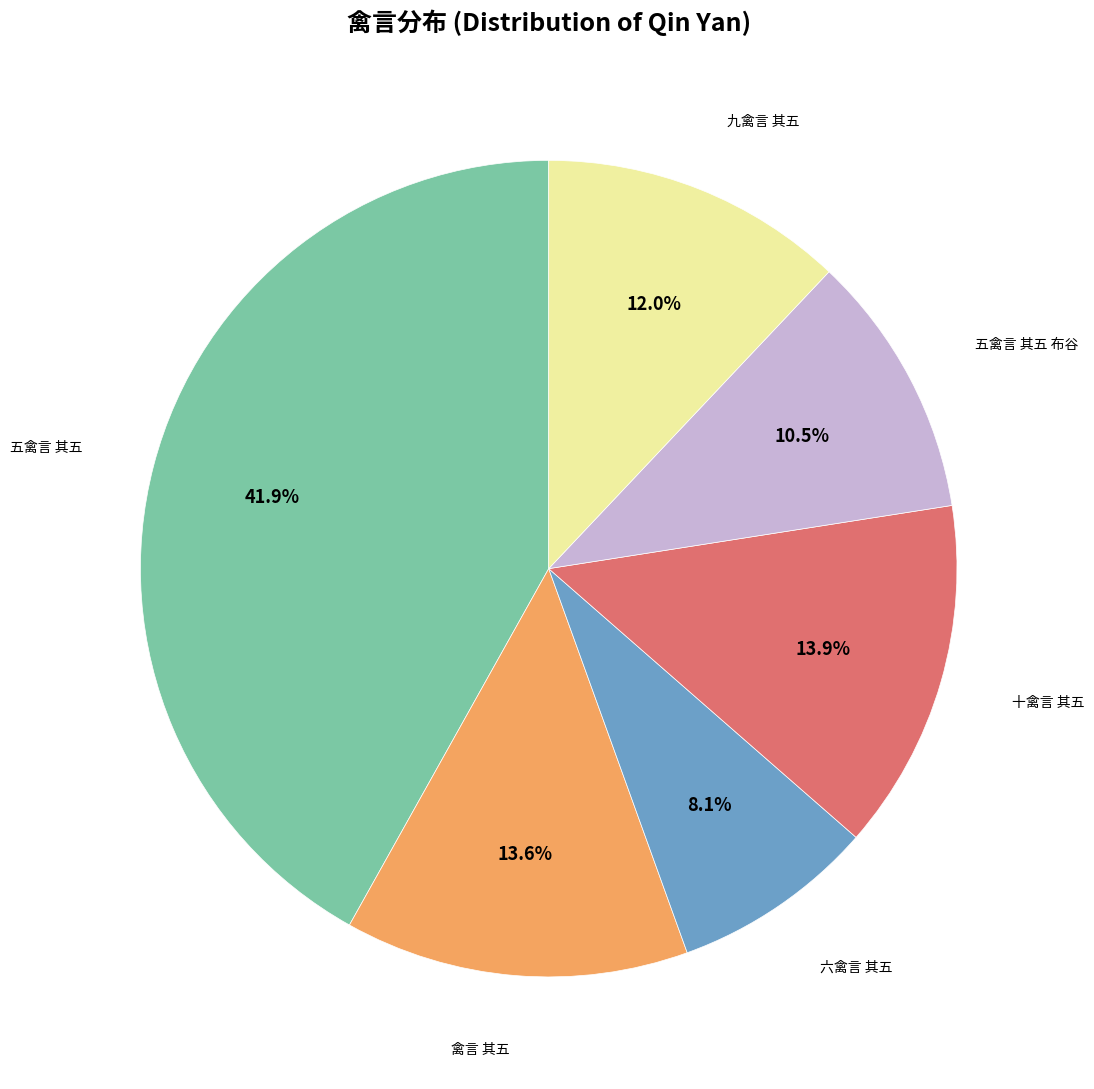

Does any single category account for the majority?

No